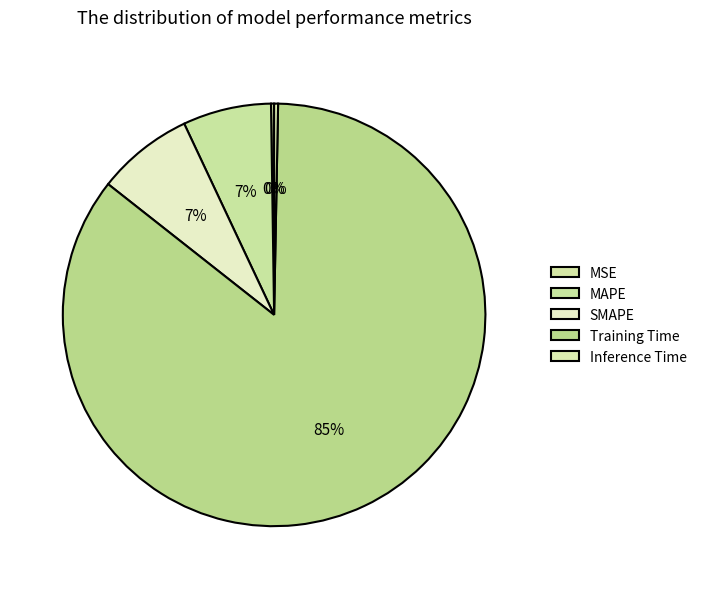

Which category has the smallest portion of the pie?

MSE